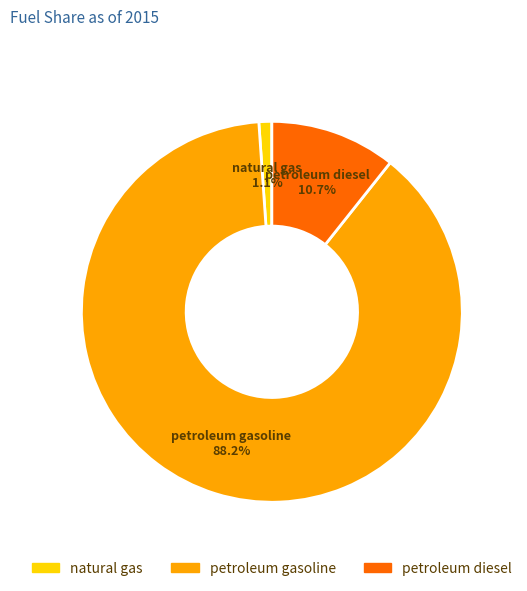

Is it true that natural gas is 11% of the pie?

False